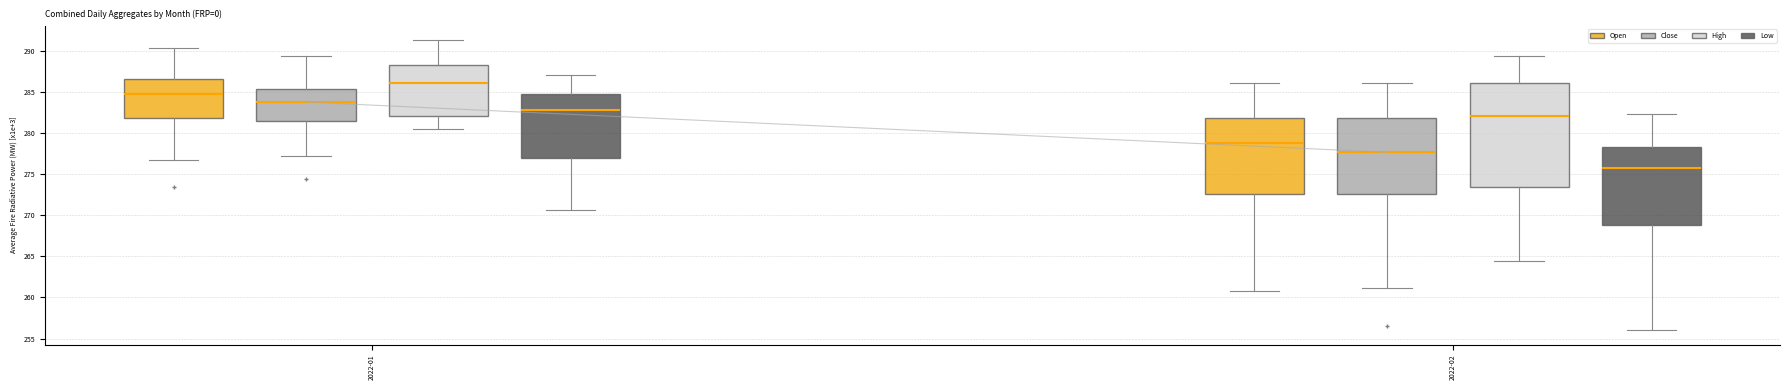

Reading left to right, read every box against the y-axis: the position of its median line, the range the box covers, and the ends of its whiskers. The values are not printed on the chart, so give them approximately, as read against the axis.

2022-01 (Open): median 284.5, box 282.0 to 286.5, whiskers 276.5 to 290.5
2022-01 (Close): median 284.0, box 281.5 to 285.5, whiskers 277.0 to 289.5
2022-01 (High): median 286.0, box 282.0 to 288.5, whiskers 280.5 to 291.5
2022-01 (Low): median 283.0, box 277.0 to 284.5, whiskers 270.5 to 287.0
2022-02 (Open): median 279.0, box 272.5 to 282.0, whiskers 260.5 to 286.0
2022-02 (Close): median 277.5, box 272.5 to 282.0, whiskers 261.0 to 286.0
2022-02 (High): median 282.0, box 273.5 to 286.0, whiskers 264.5 to 289.5
2022-02 (Low): median 276.0, box 269.0 to 278.5, whiskers 256.0 to 282.5